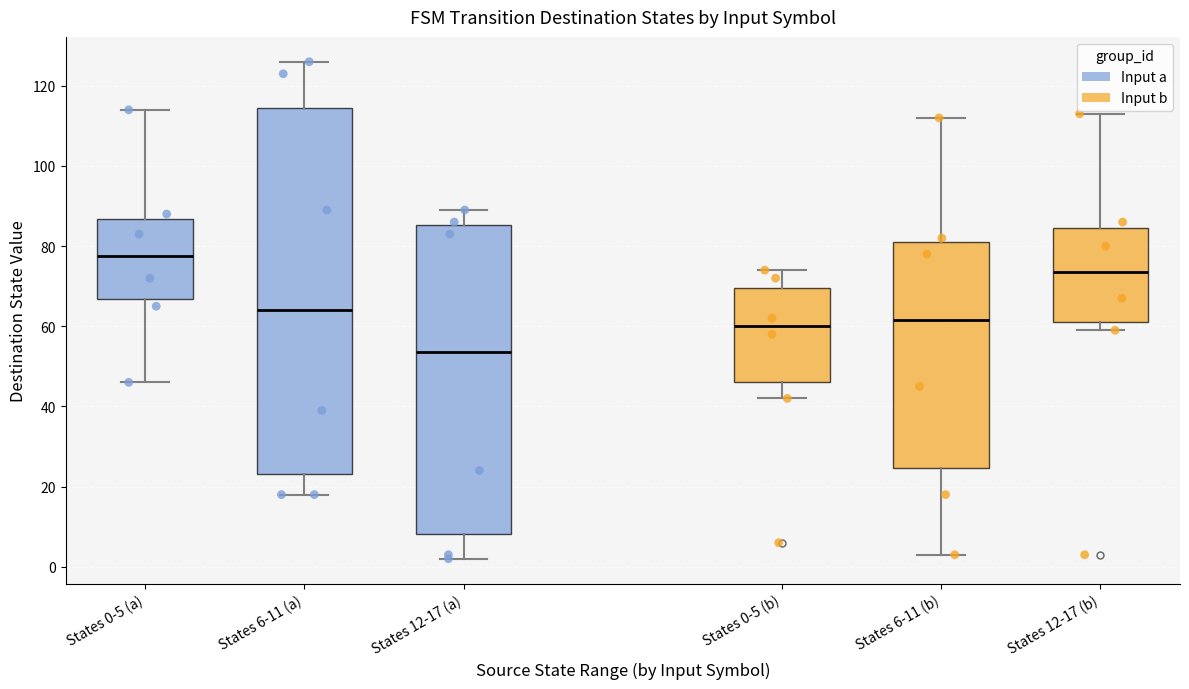

Reading left to right, read every box against the y-axis: the position of its median line, the range the box covers, and the ends of its whiskers. The values are not printed on the chart, so give them approximately, as read against the axis.

States 0-5 (a): median 78, box 66 to 86, whiskers 46 to 114
States 6-11 (a): median 64, box 24 to 114, whiskers 18 to 126
States 12-17 (a): median 54, box 8 to 86, whiskers 2 to 90
States 0-5 (b): median 60, box 46 to 70, whiskers 42 to 74
States 6-11 (b): median 62, box 24 to 82, whiskers 4 to 112
States 12-17 (b): median 74, box 62 to 84, whiskers 60 to 114